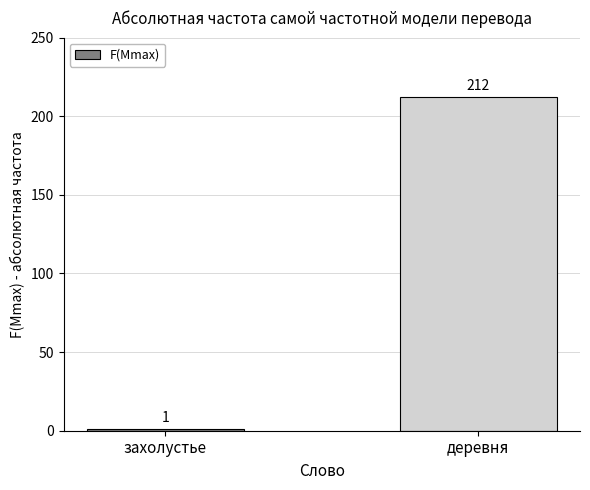

Count the values in the range 1 to 212.

2